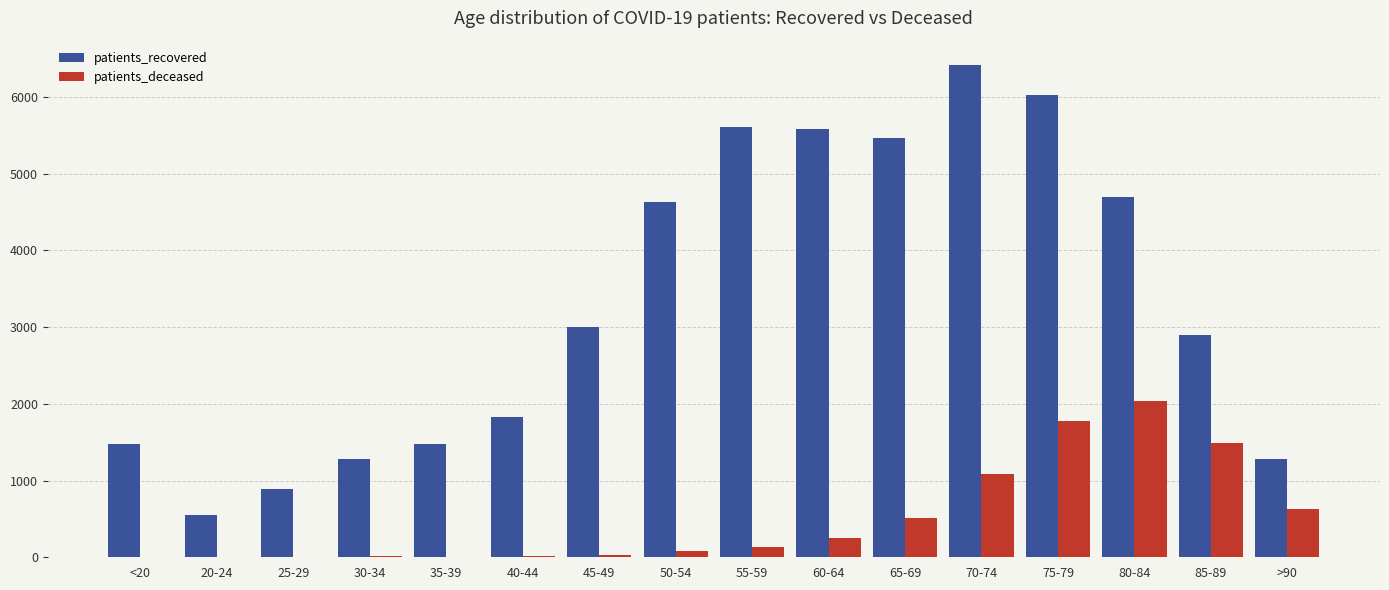

At which category is the sum across all series the highest?

75-79